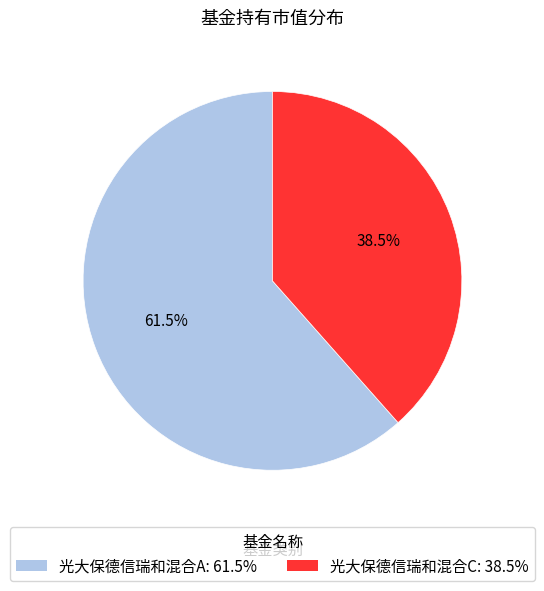

To the nearest percent, what is the average slice percentage?

50%